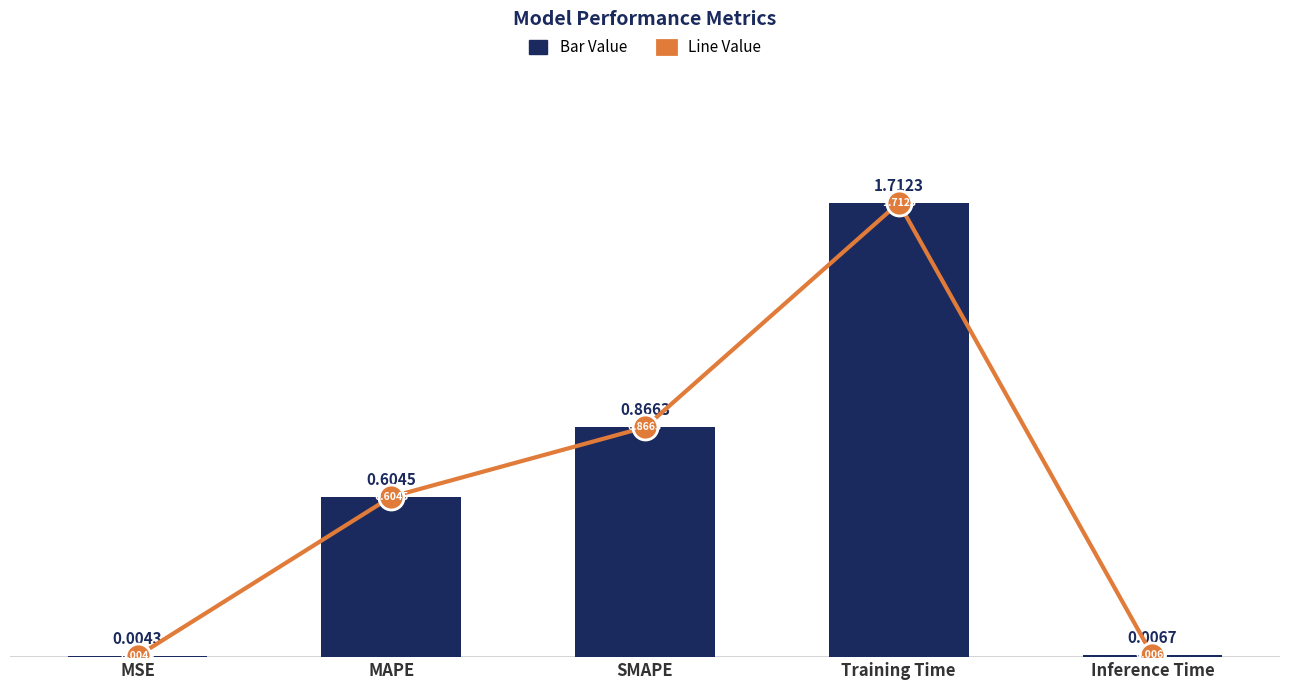

Which category has the highest value in the col_1 series?

Training Time